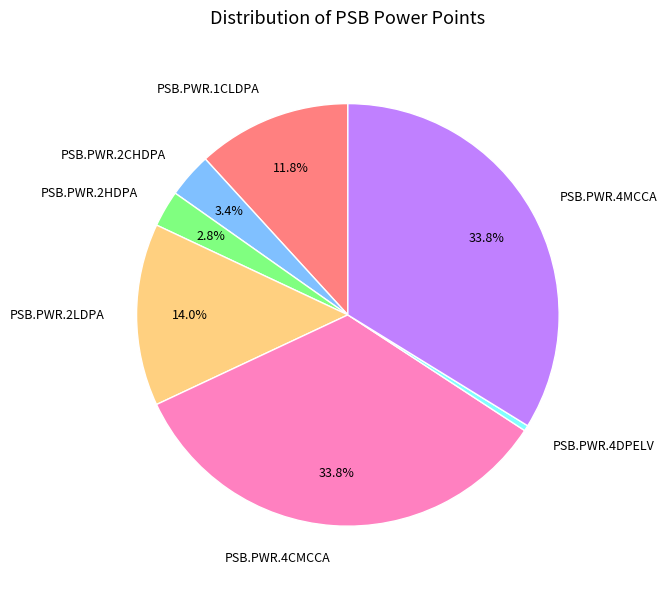

Which slice is the smallest?

PSB.PWR.4DPELV